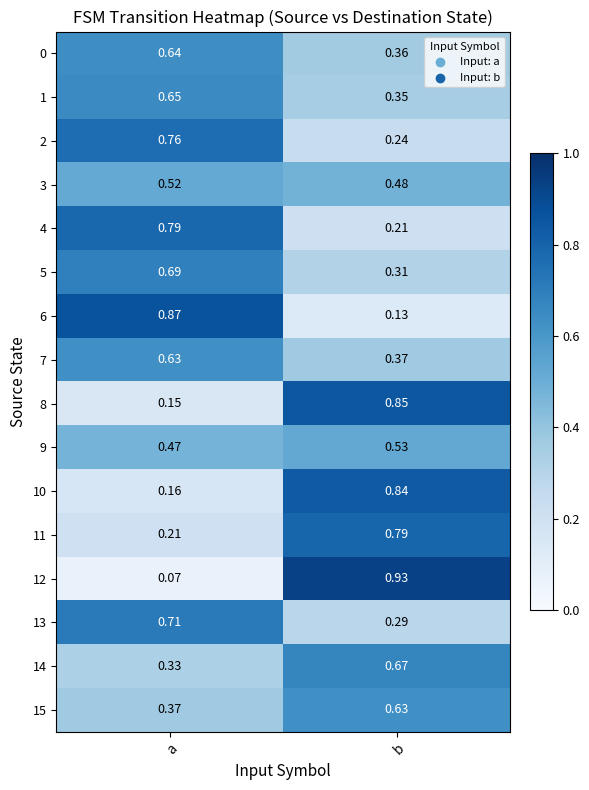

List the labels in order of 6 value, largest first.

a, b